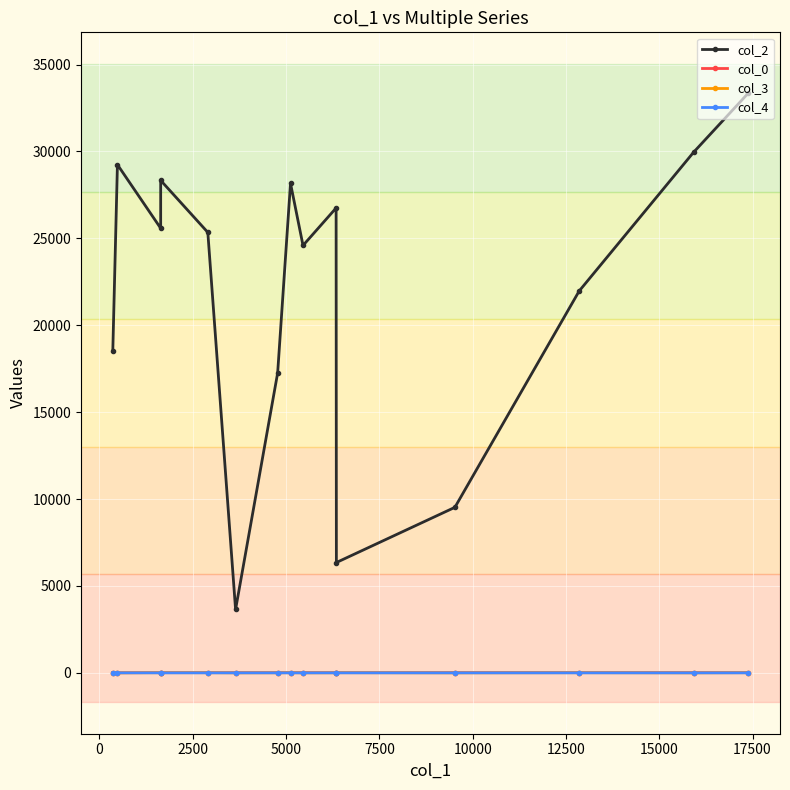

Which series changed the most between 12500 and 15000?

col_2